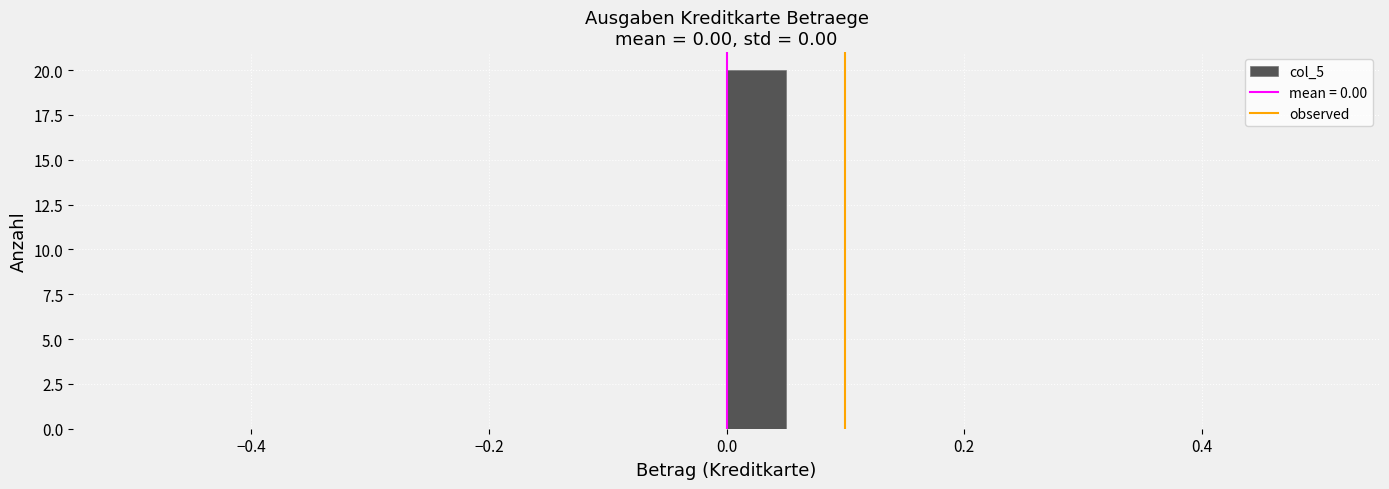

Around what value on the x-axis is the tallest bar? Give the approximate position of its centre, as read against the axis.

0.02